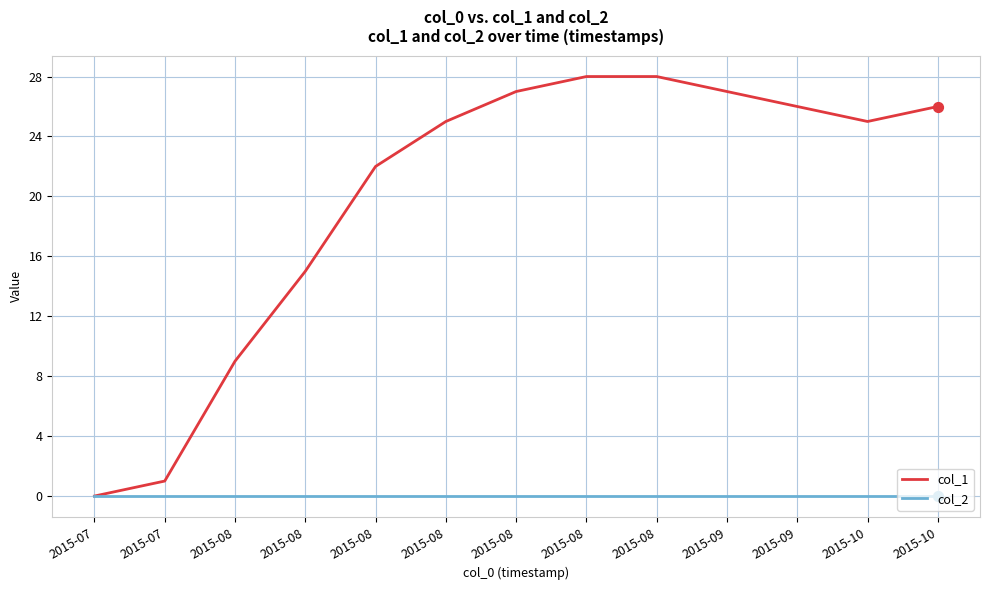

At how many categories does at least one series exceed 20?

9